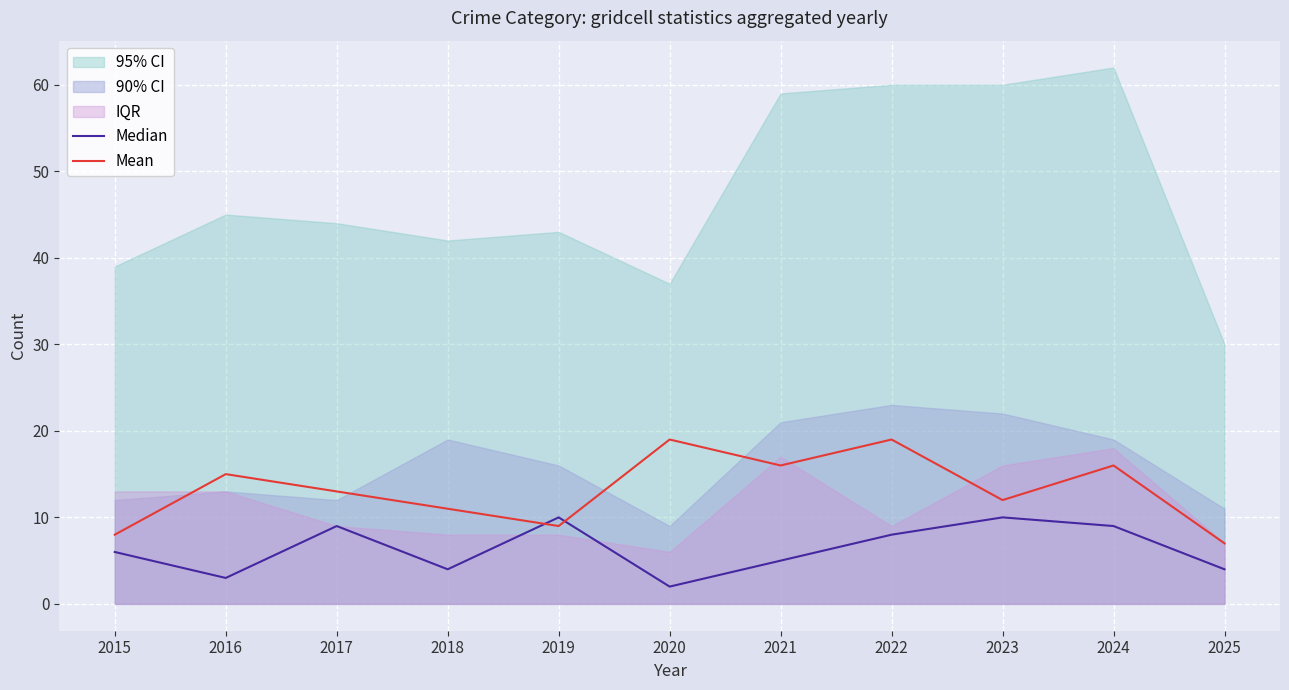

How many data points in Median are less than 6?

5